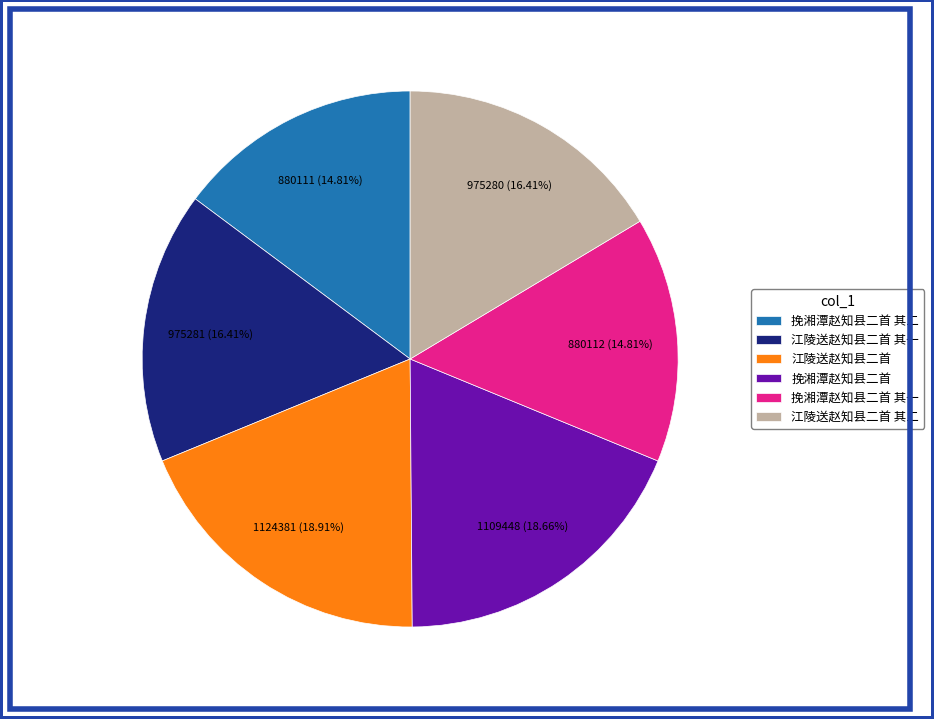

Is it true that 挽湘潭赵知县二首 其一 is 2% of the pie?

False